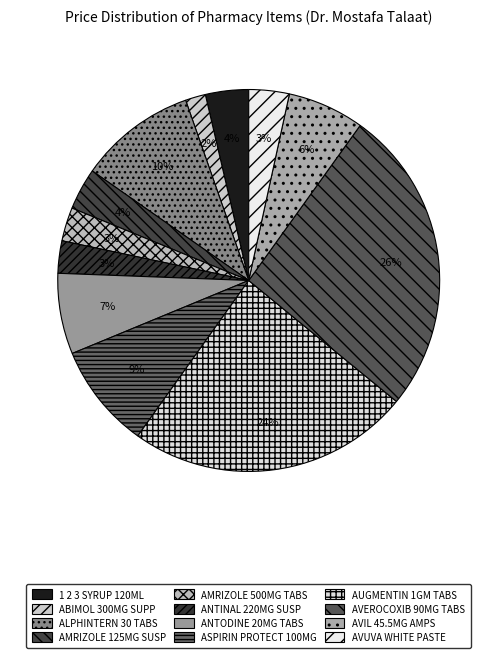

Which has a higher value, ANTODINE 20MG TABS or AMRIZOLE 125MG SUSP?

ANTODINE 20MG TABS